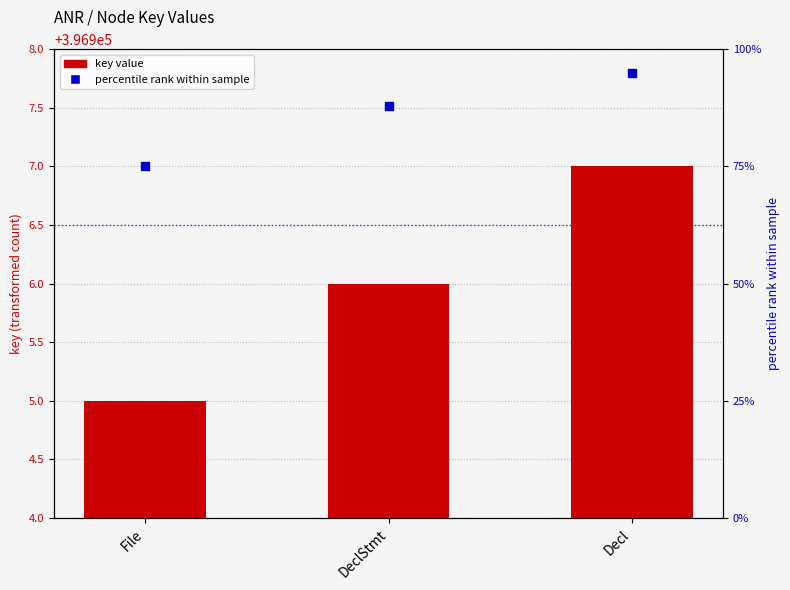

Between Decl and File, which is larger?

Decl